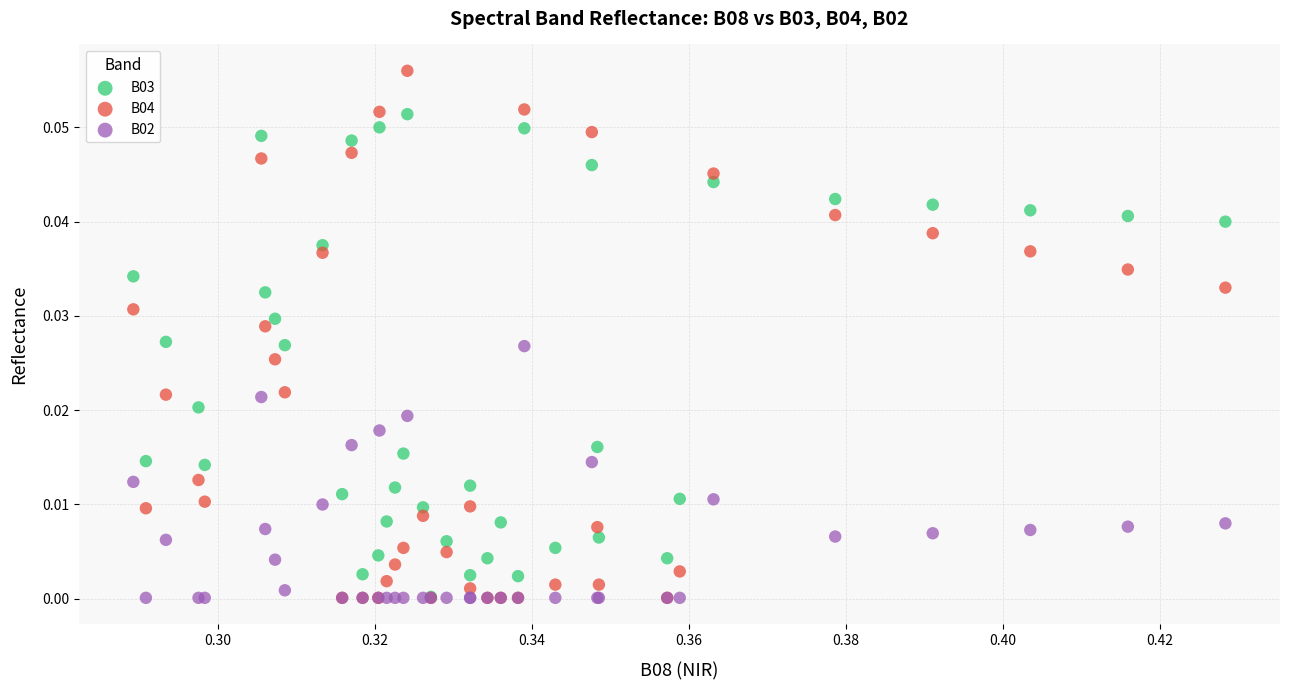

Which series has the widest spread of Y values?

B04